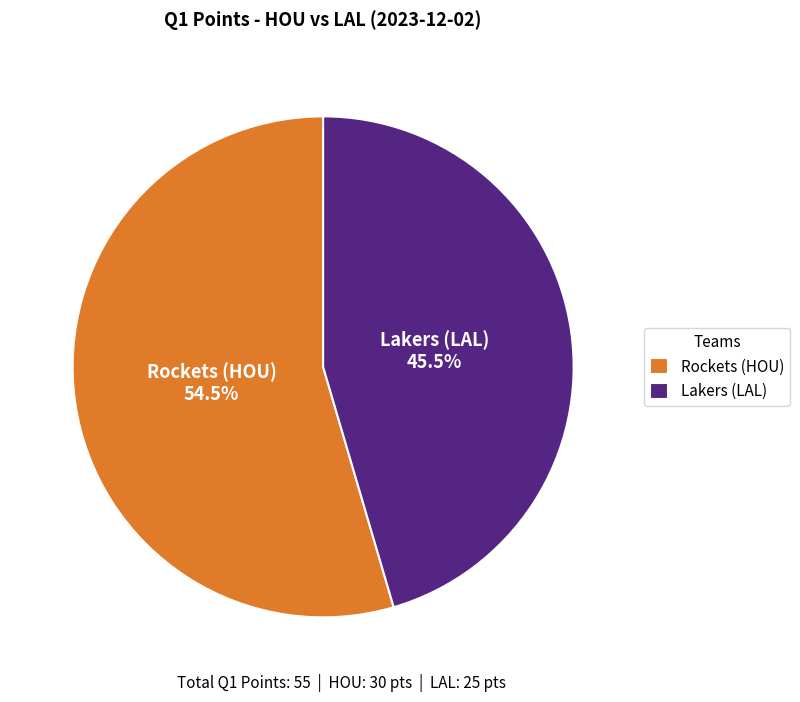

How many slices are in this pie chart?

2